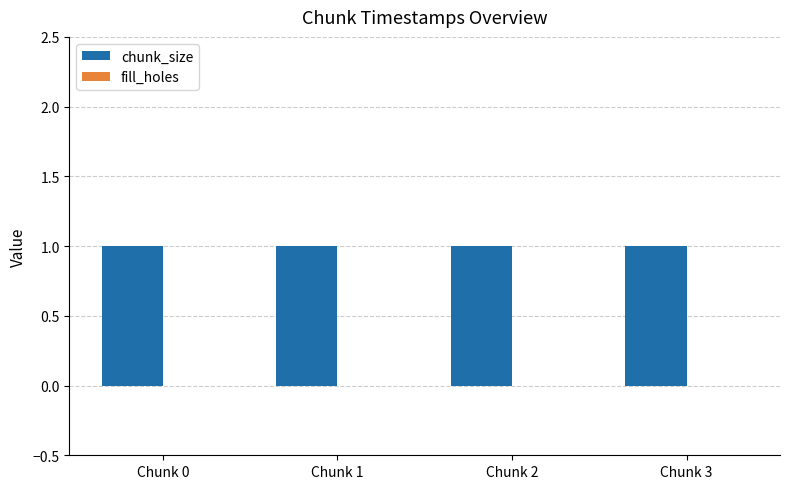

What is the greatest value displayed?

1